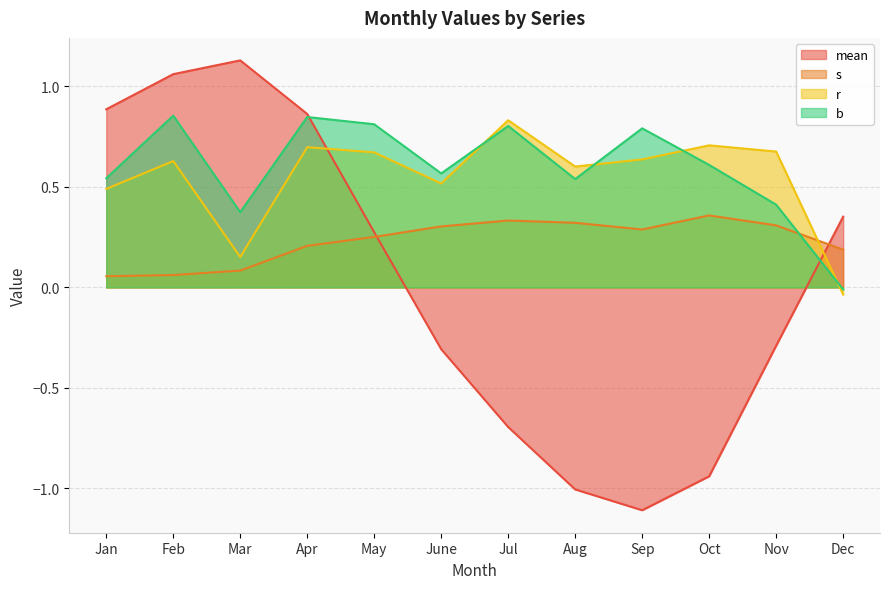

At which category does r reach its first local valley?

Mar